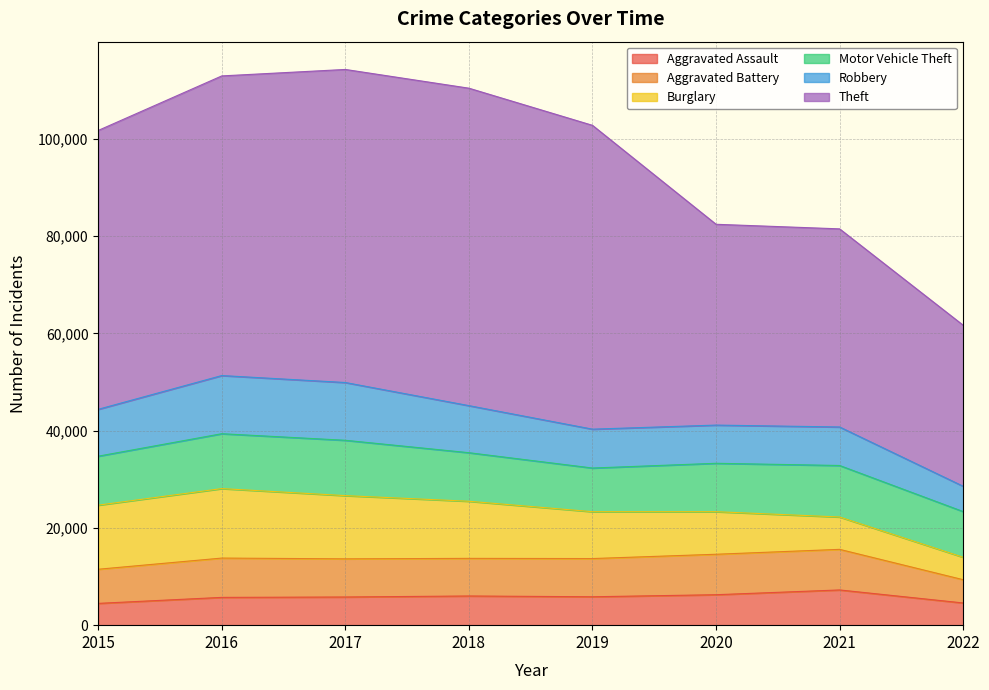

How many intersections are there between Motor Vehicle Theft and Robbery?

2